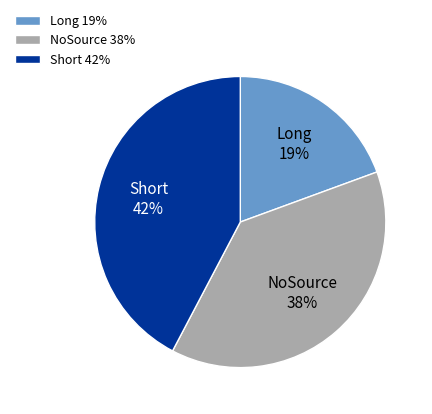

Which category has the biggest portion of the pie?

Short